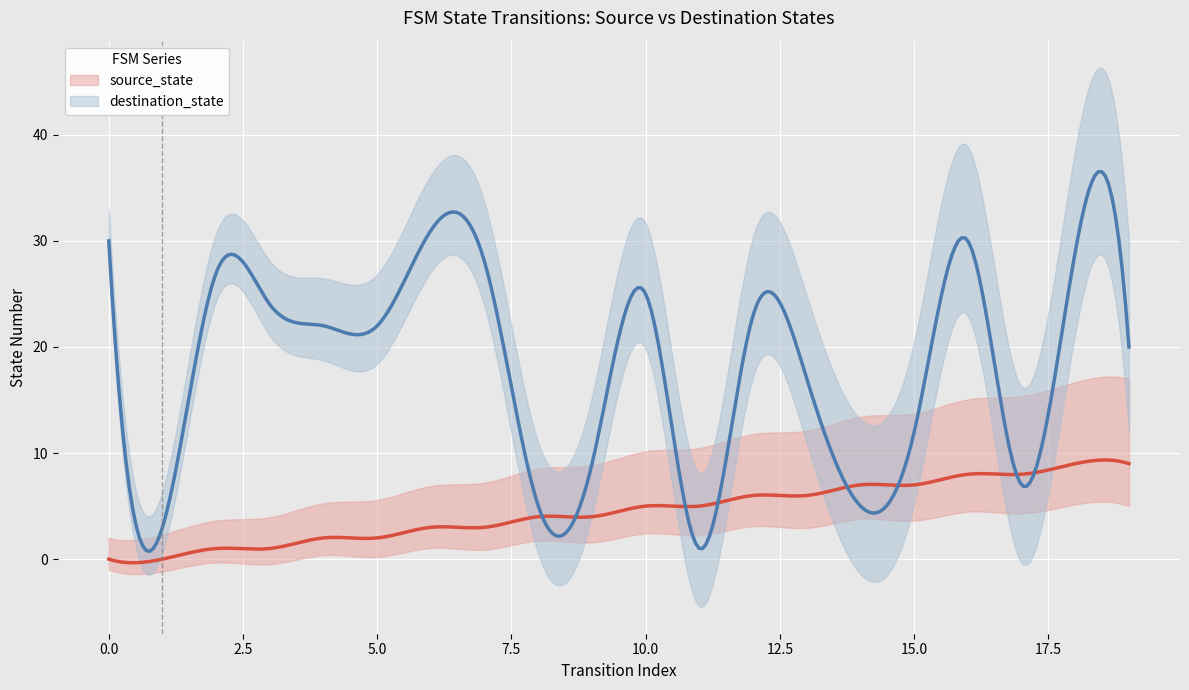

Which series changed the most between 1 and 4?

destination_state